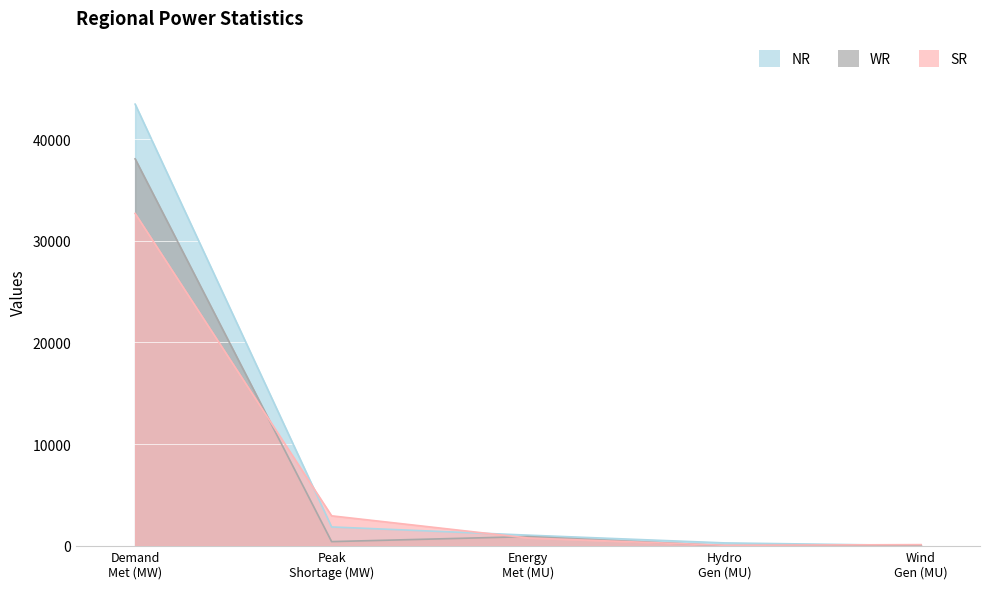

Which category has the highest value across all series?

Demand
Met (MW)